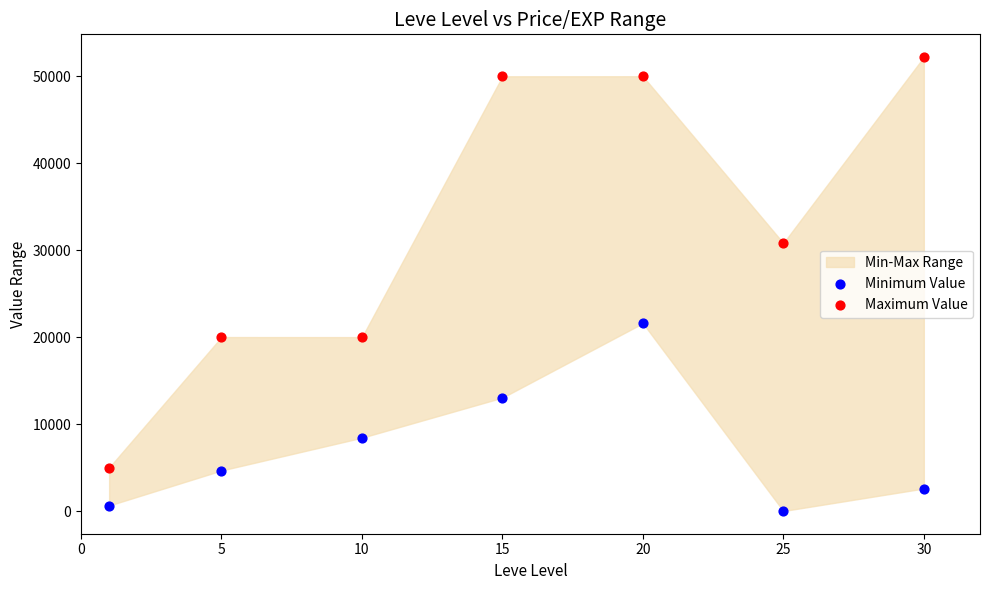

Which series reaches the minimum Y coordinate?

Minimum Value